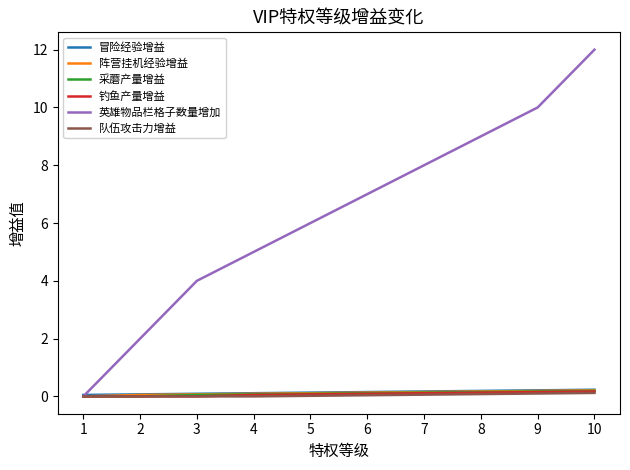

What is the maximum value for 英雄物品栏格子数量增加?

12.0